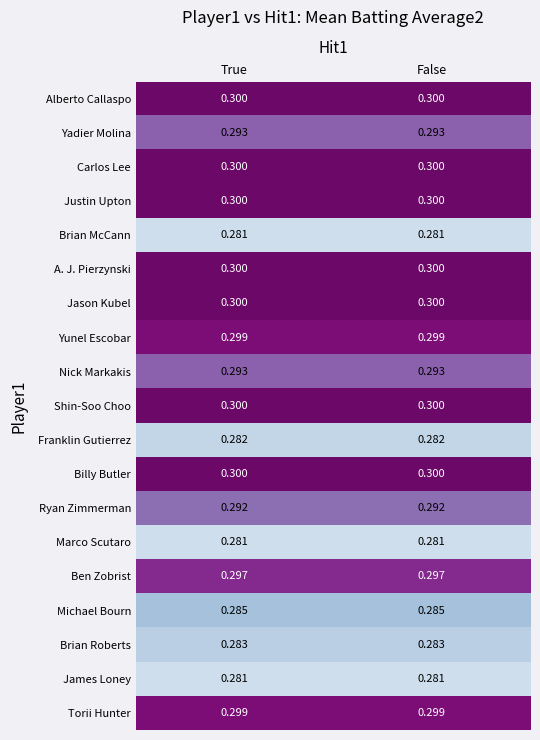

Rank the series by their maximum value, from lowest to highest.

Brian McCann, Marco Scutaro, James Loney, Franklin Gutierrez, Brian Roberts, Michael Bourn, Ryan Zimmerman, Yadier Molina, Nick Markakis, Ben Zobrist, Yunel Escobar, Torii Hunter, Alberto Callaspo, Carlos Lee, Justin Upton, A. J. Pierzynski, Jason Kubel, Shin-Soo Choo, Billy Butler